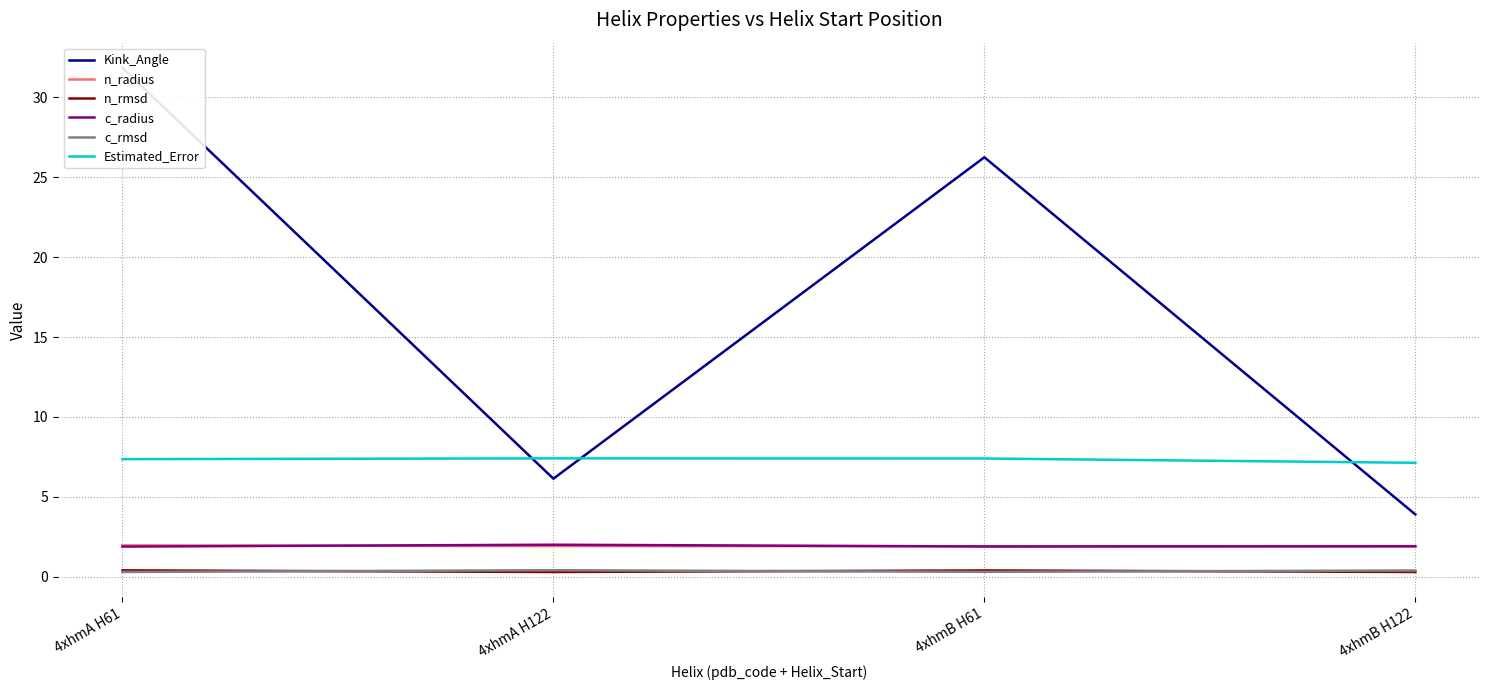

How many series are shown in this chart?

6